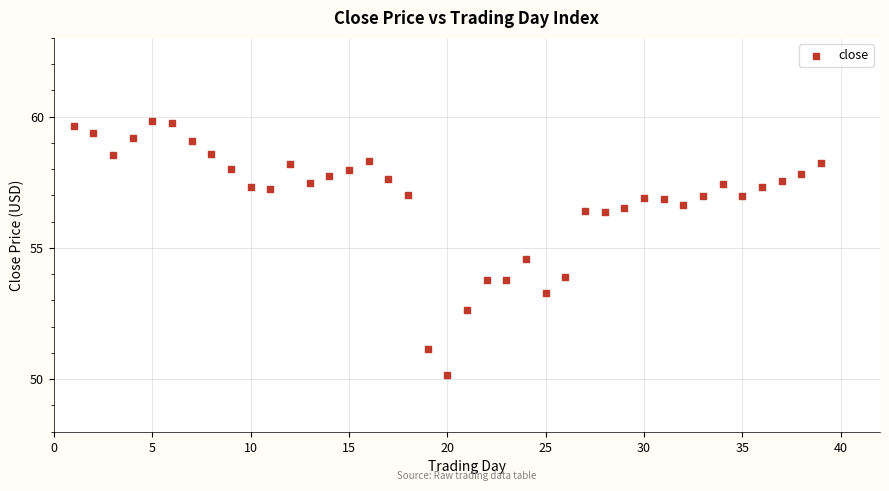

What is the range of Y values (max minus min)?

9.7